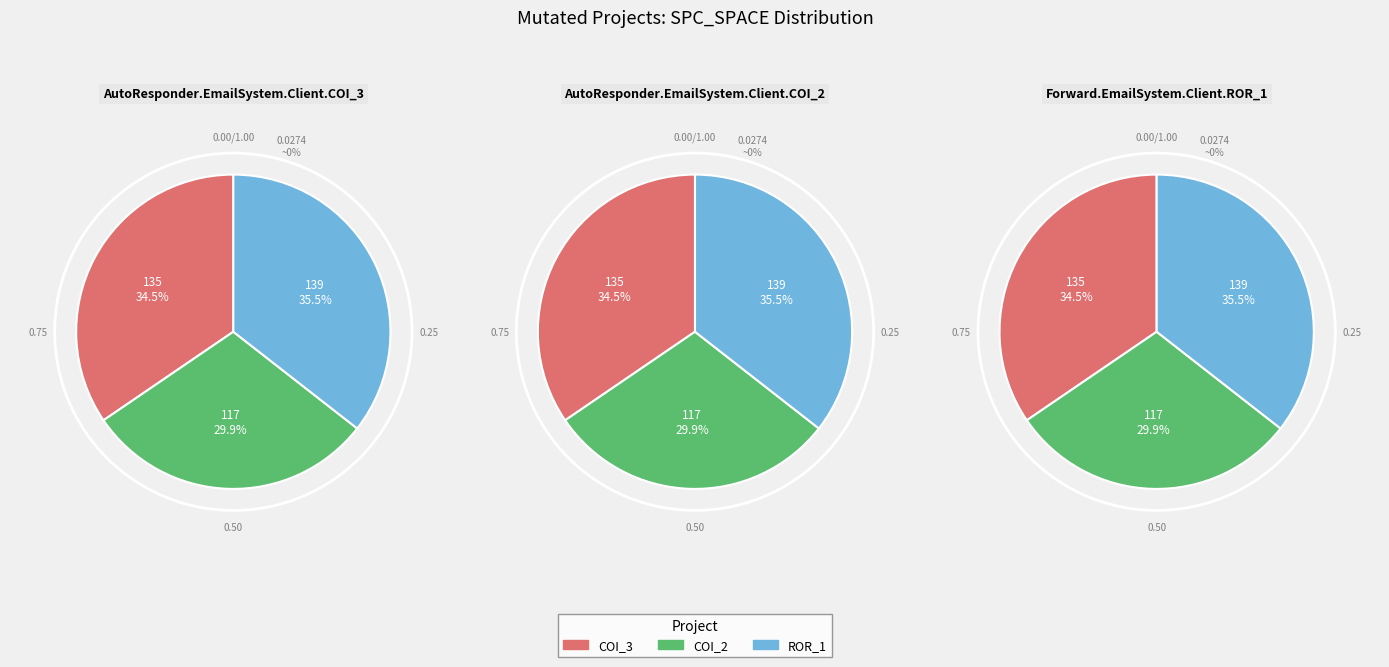

Does AutoResponder.EmailSystem.Client.COI_3 represent more than half of the total?

No